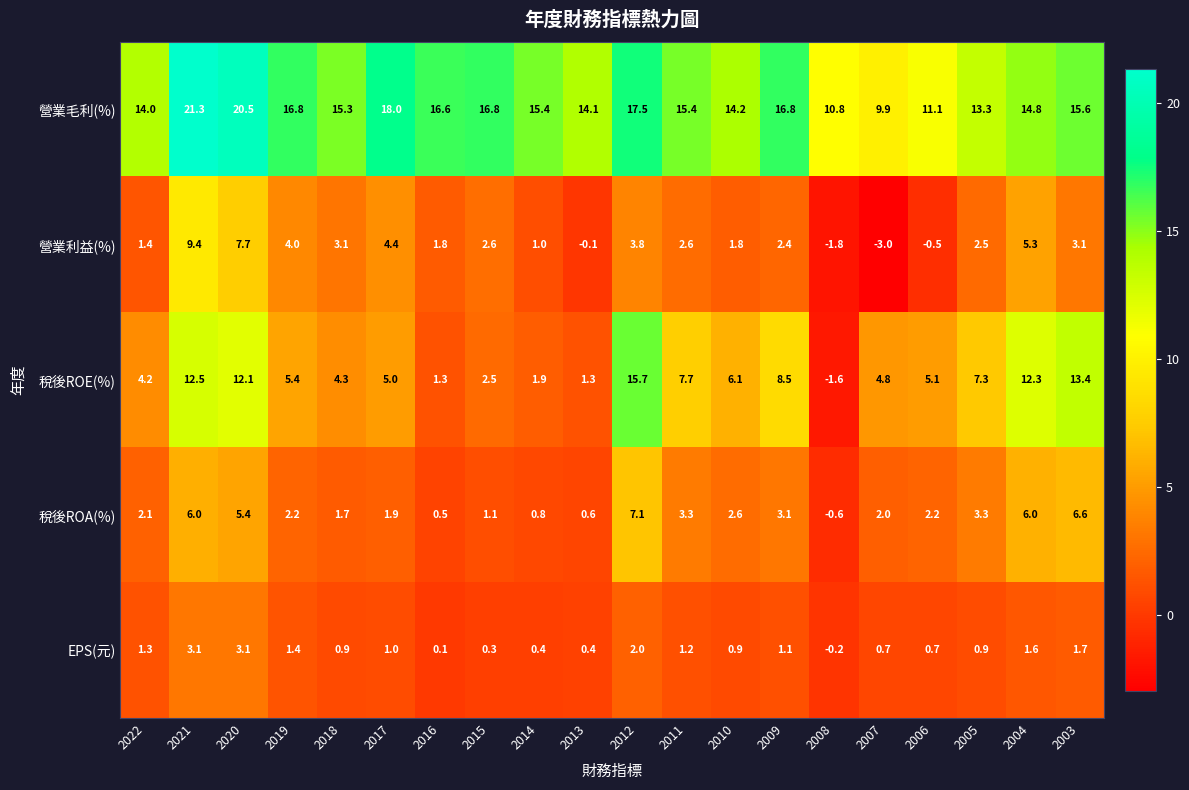

What is the spread (max minus min) of values at 2005?

12.4